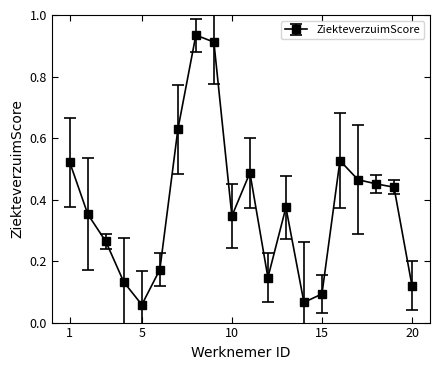

What is the sum of all values?

7.5